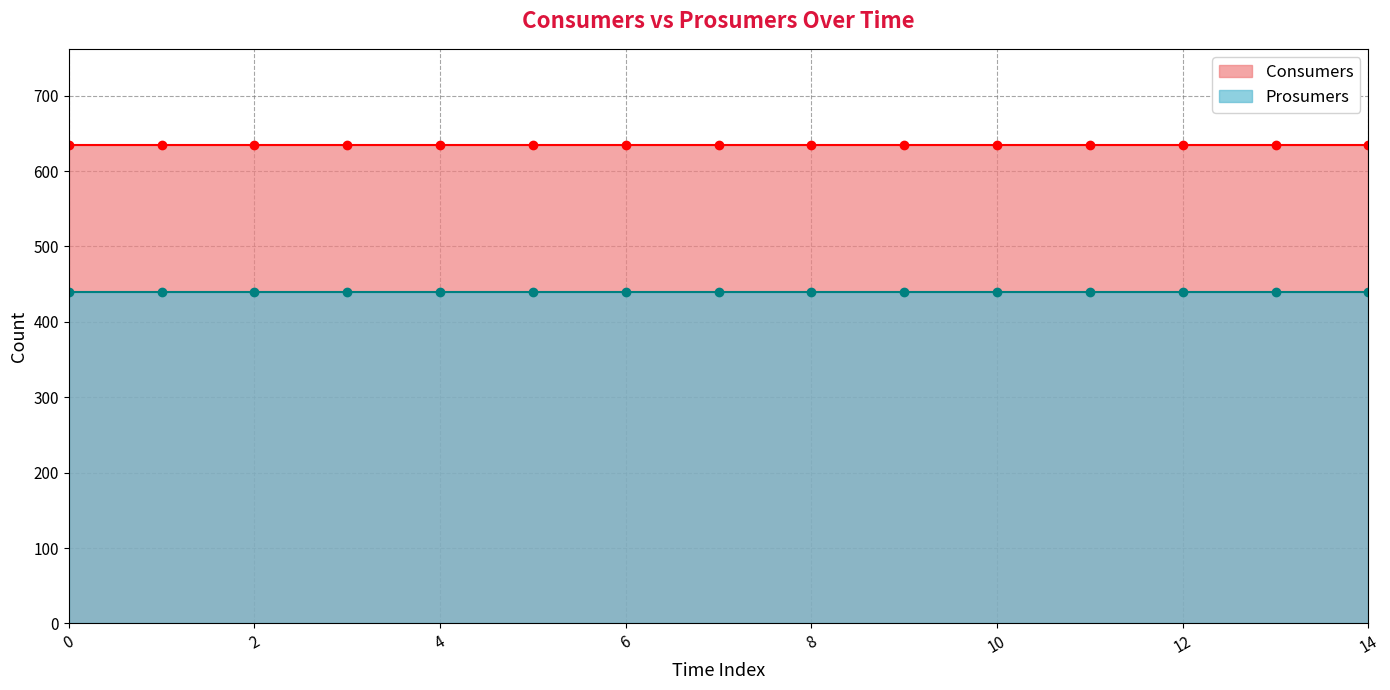

At how many categories does at least one series exceed 503?

15